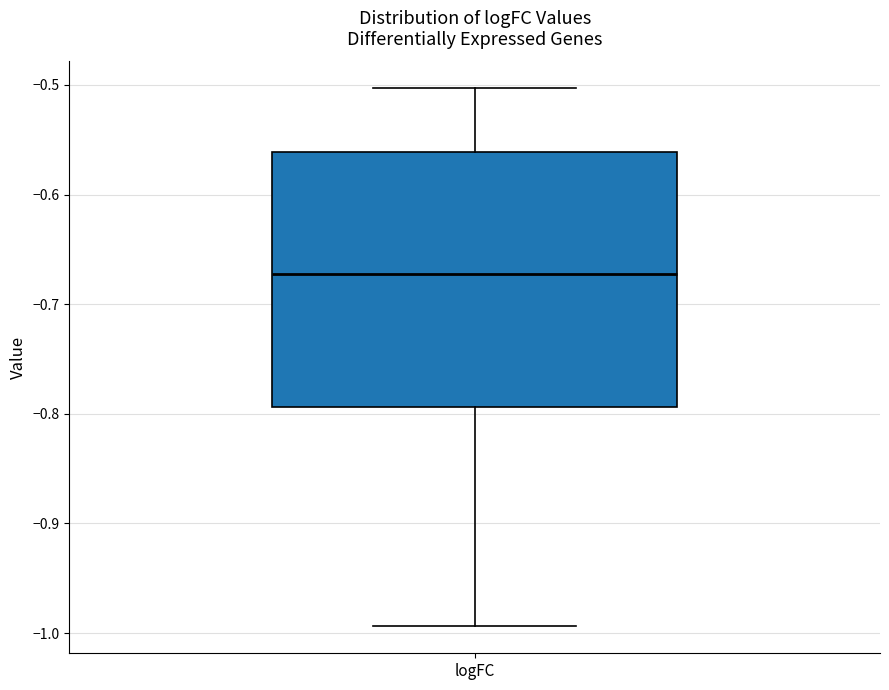

Transcribe this box plot: give where the median line is, the range the box spans, and where the two whiskers end, as read against the y-axis. The values are not printed on the chart, so give them approximately, as read against the axis.

median -0.67, box -0.79 to -0.56, whiskers -0.99 to -0.50